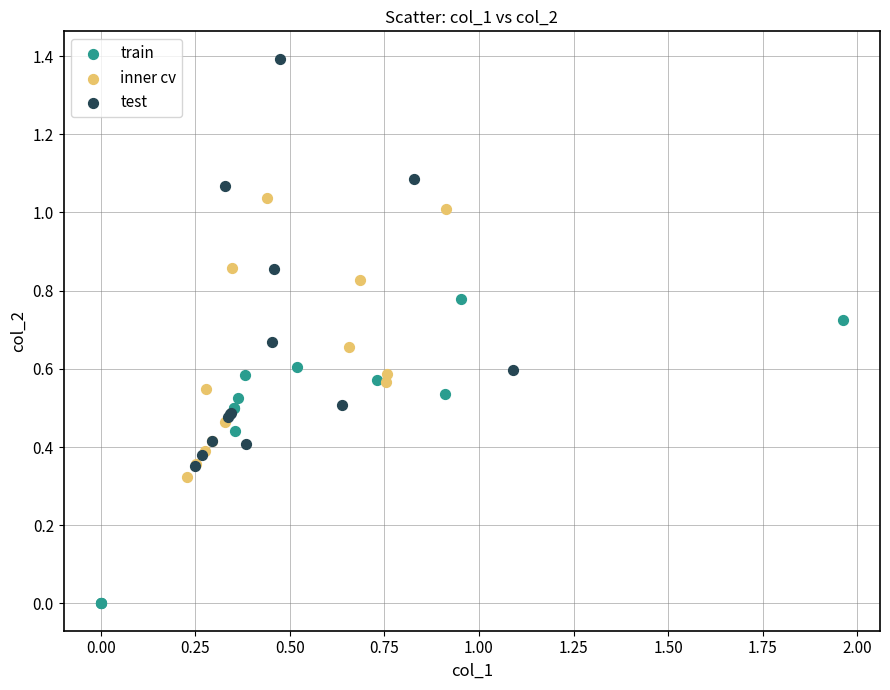

Which series reaches the minimum Y coordinate?

train